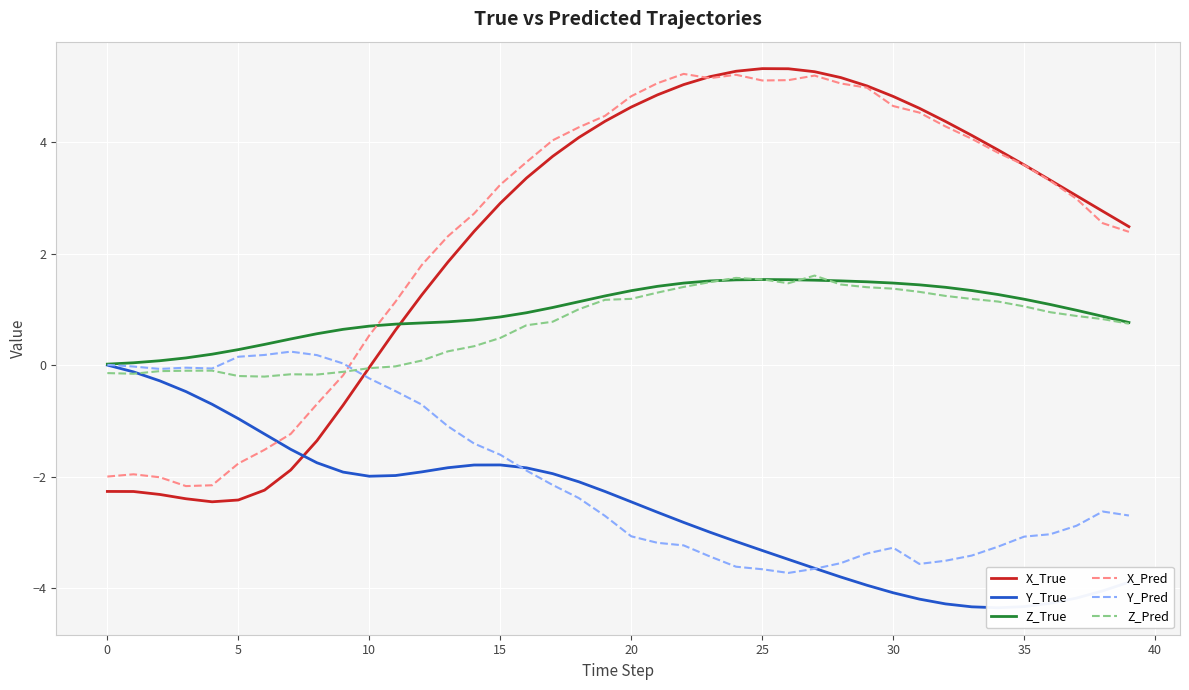

True or false: Y_Pred and X_True intersect in this chart.

True